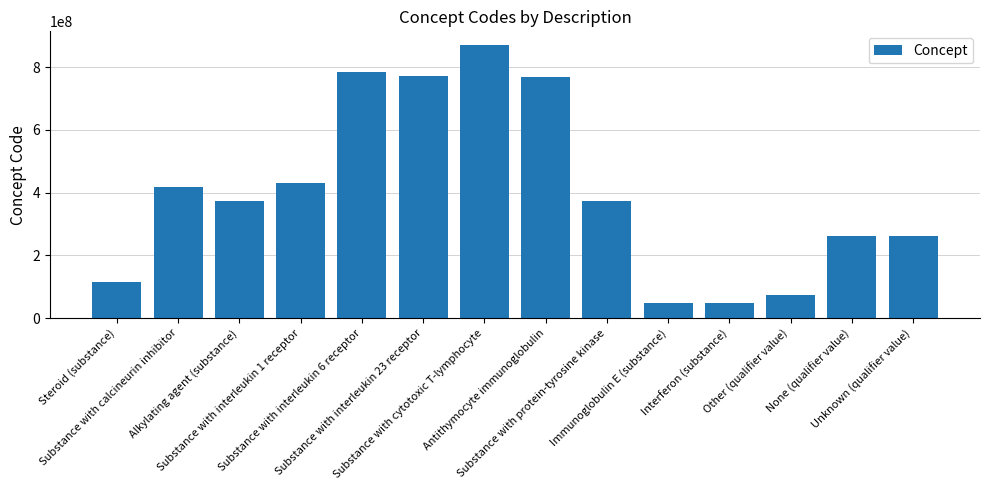

What is the value of the 1st bar from the left?

116566001